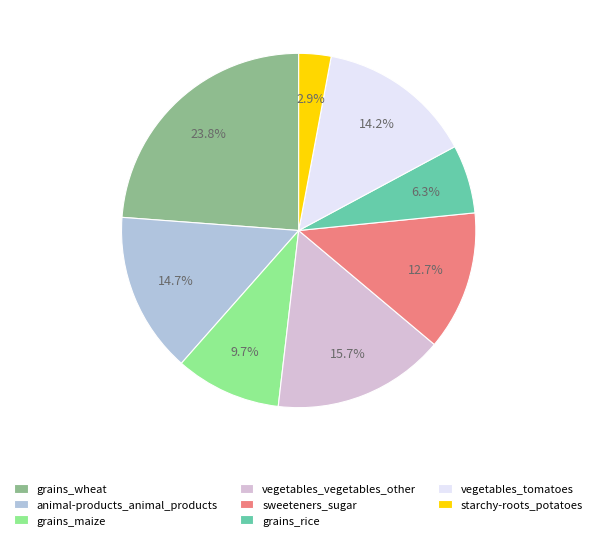

What is the smallest slice in the pie chart?

starchy-roots_potatoes